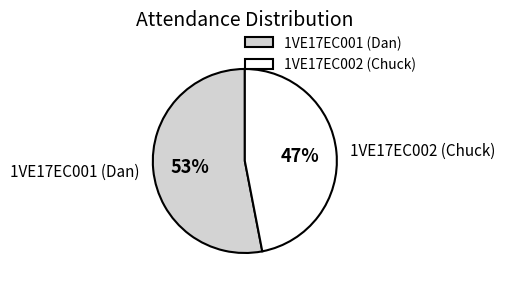

Count the number of slices in the pie.

2